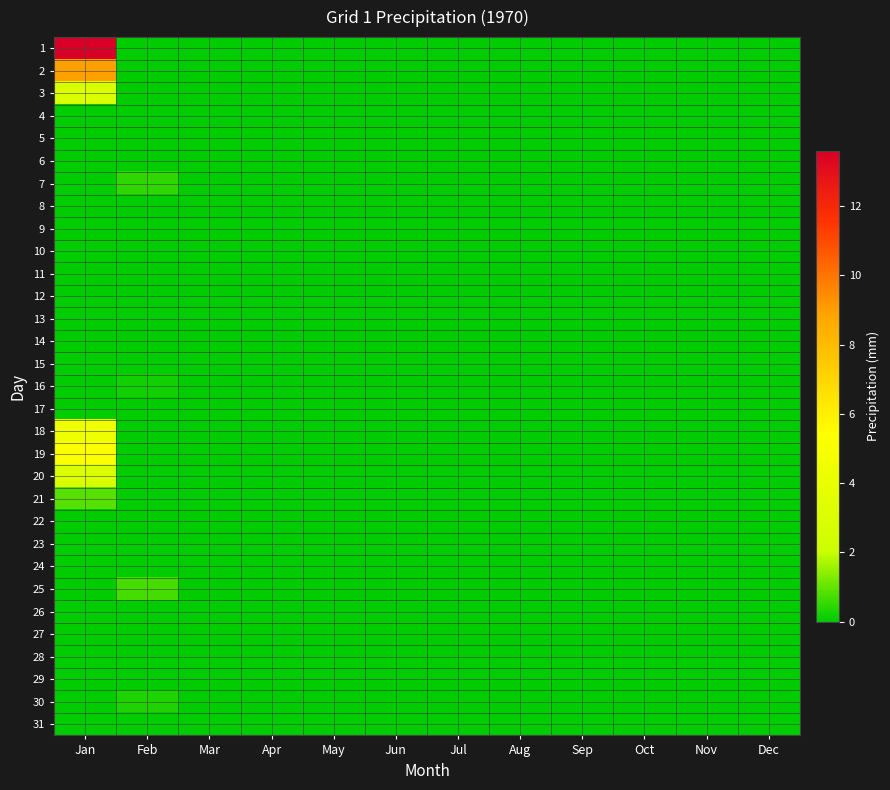

What is the greatest value displayed?

13.6